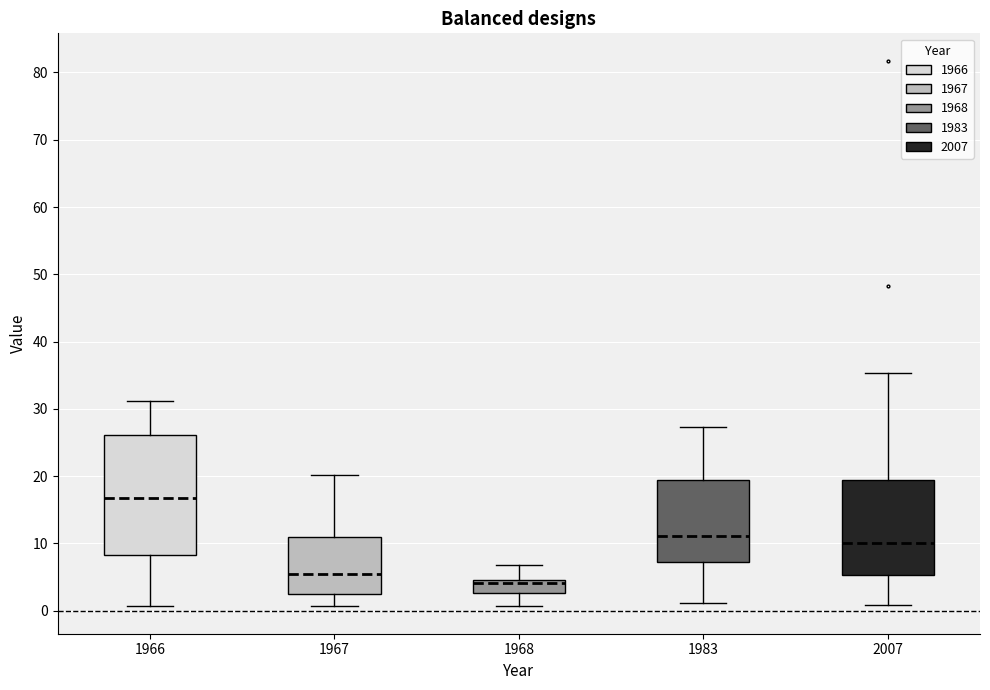

Comparing the boxes themselves (not the whiskers), which one is the tallest?

1966